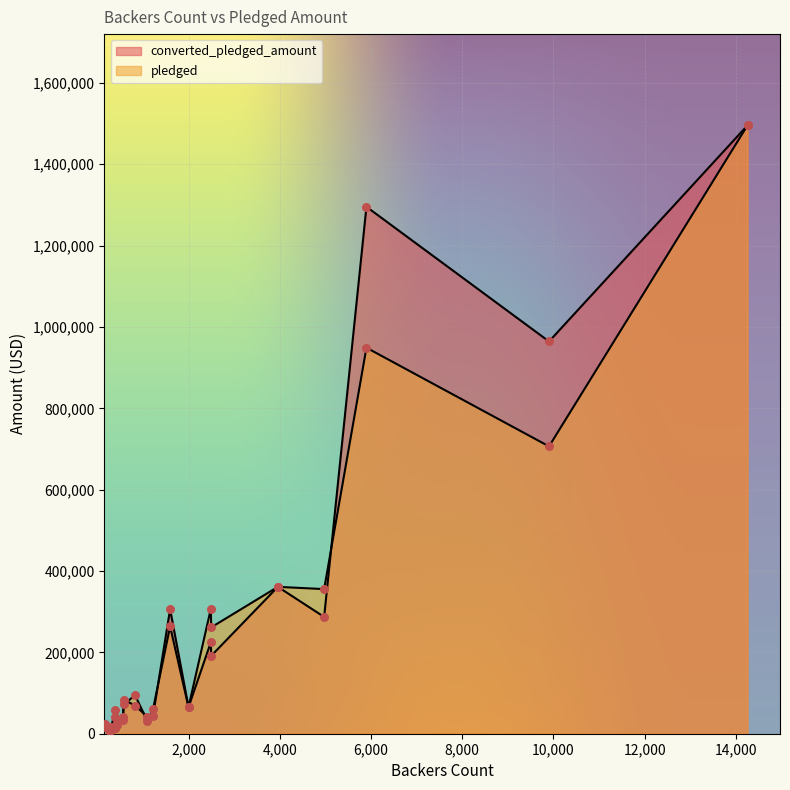

What are all the series names shown in the legend?

converted_pledged_amount, pledged